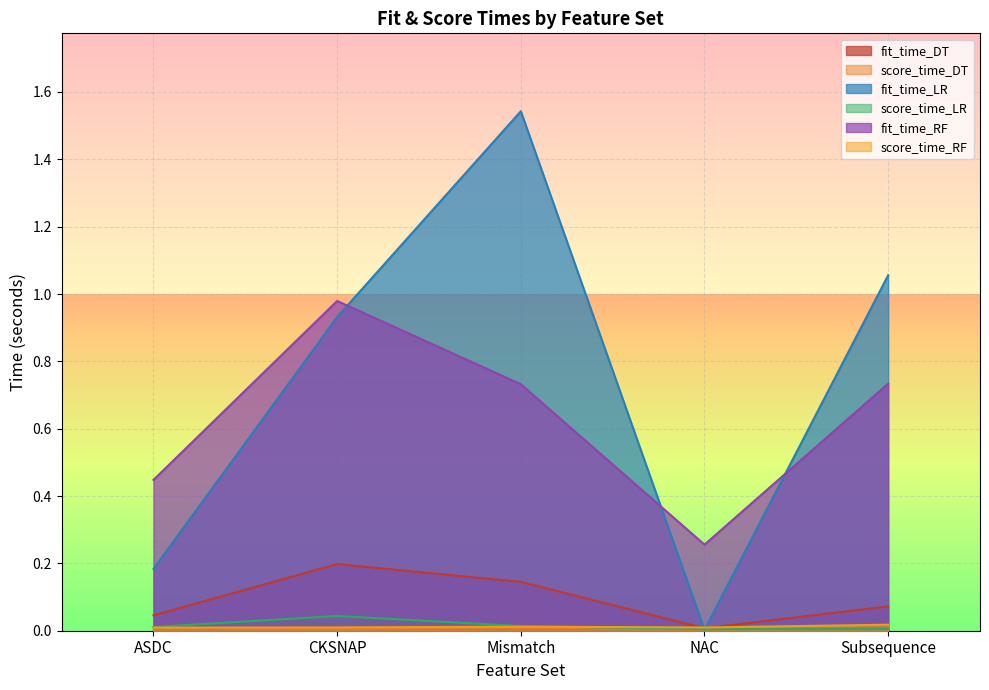

In fit_time_RF, how many points are higher than both neighbors (excluding endpoints)?

1